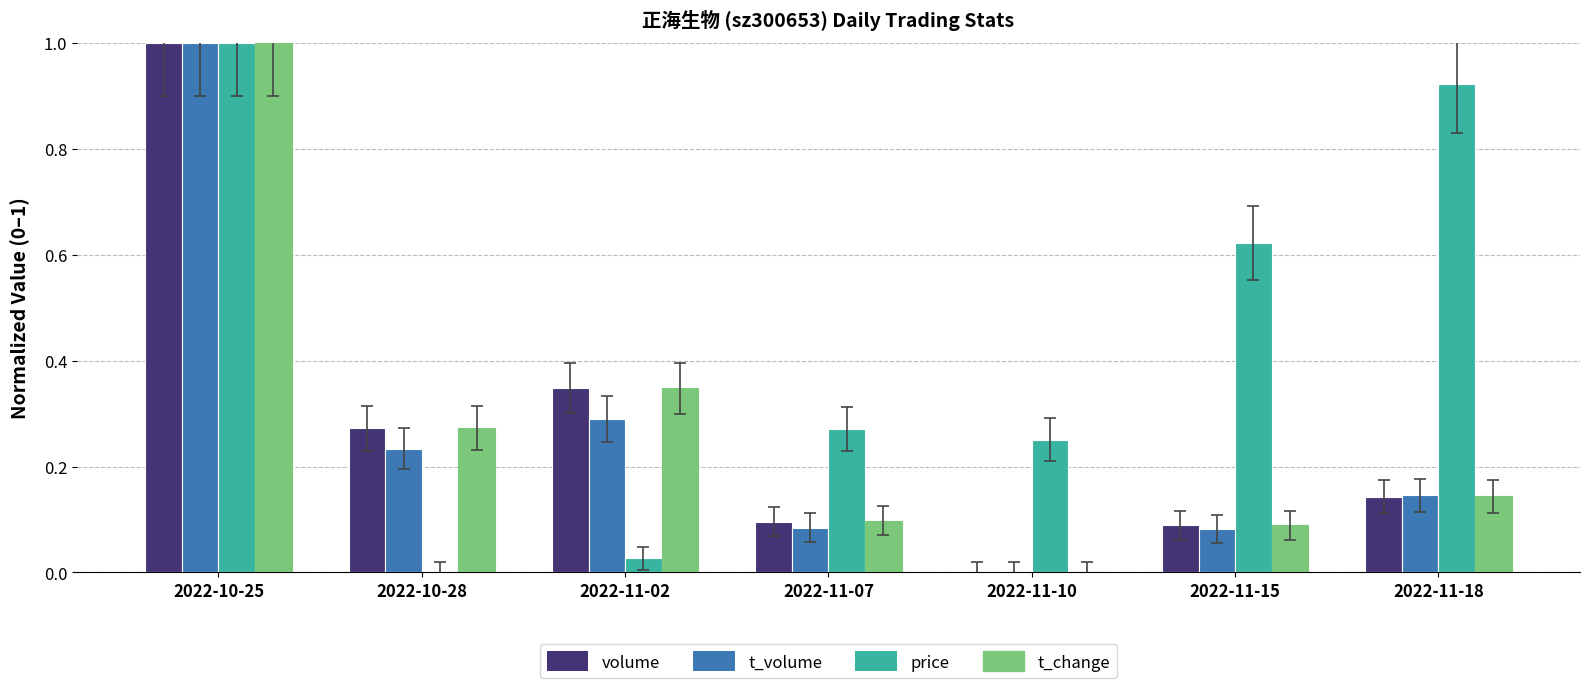

How many categories are shown in the chart?

7